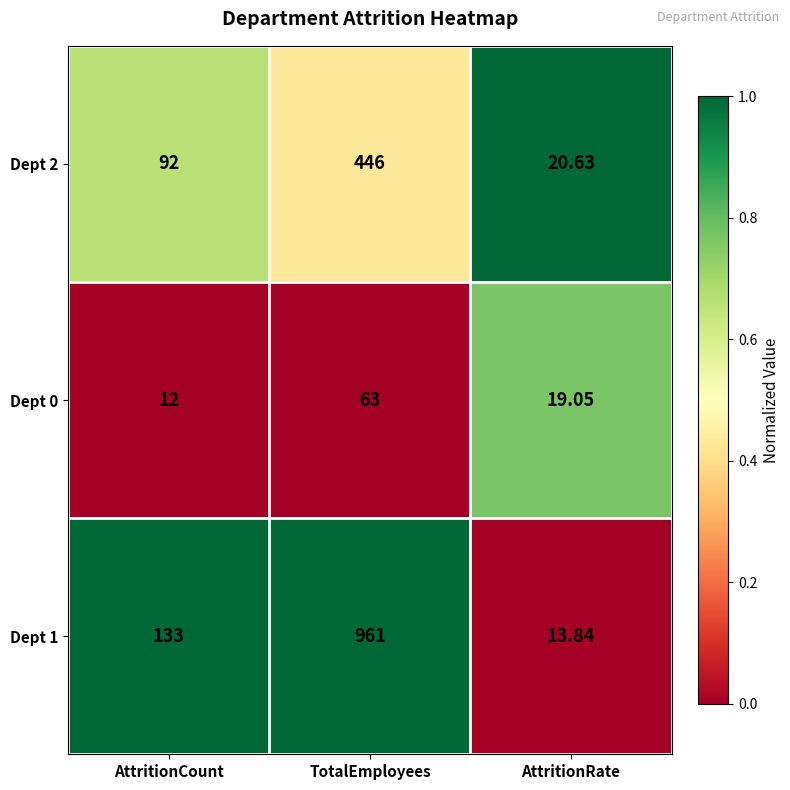

Rank the series at TotalEmployees from lowest to highest value.

Dept 0, Dept 2, Dept 1